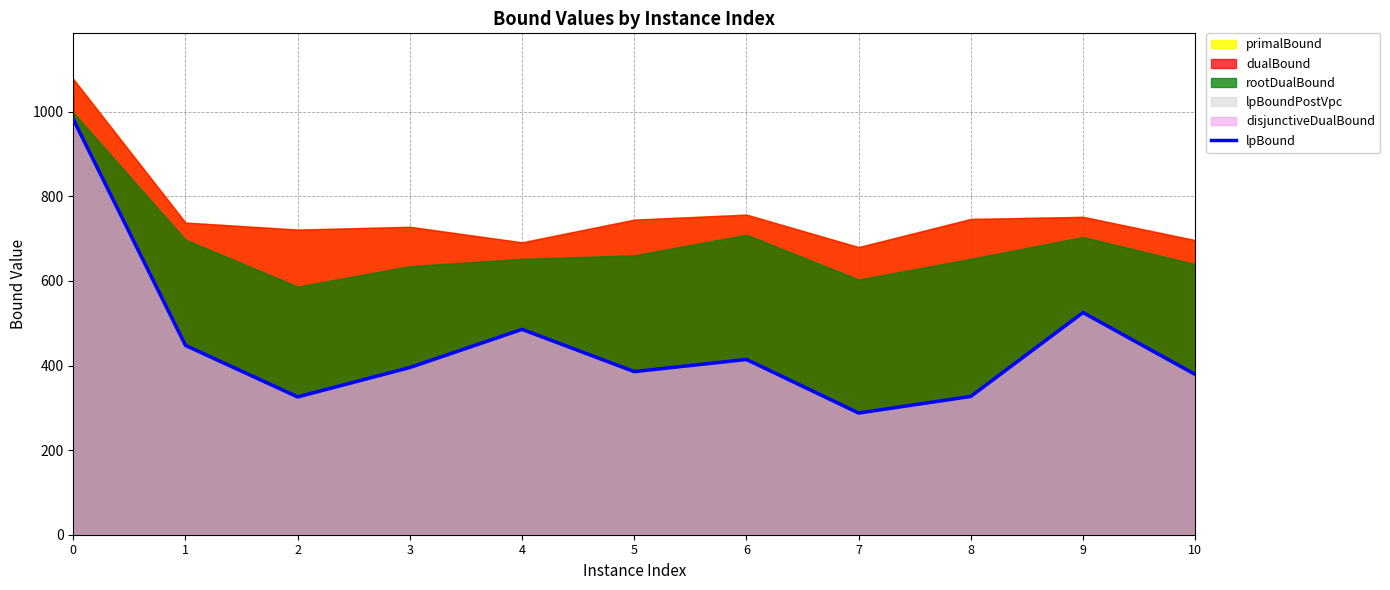

Count the number of categories in the chart.

11